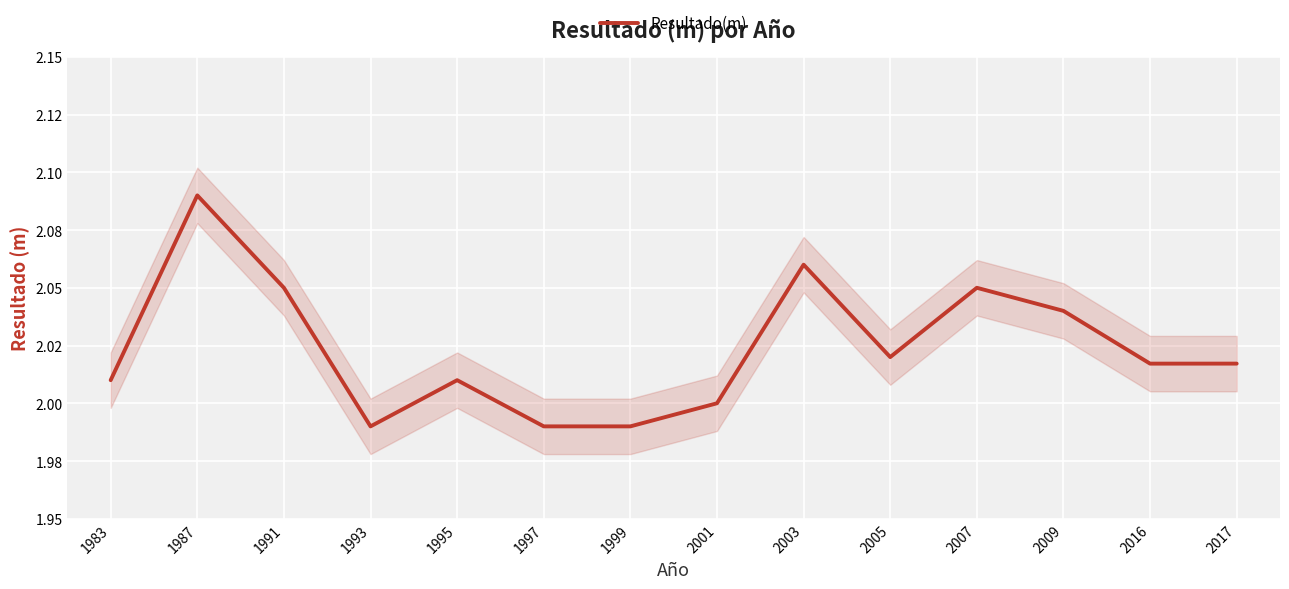

How many data points does each series have?

14